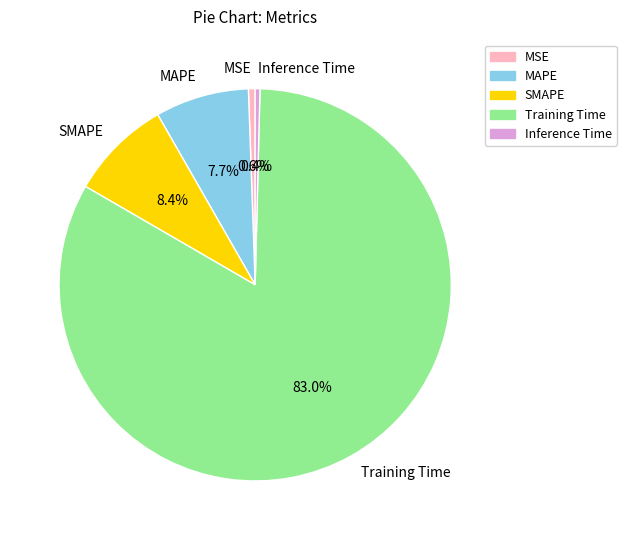

Between Inference Time and Training Time, which is larger?

Training Time